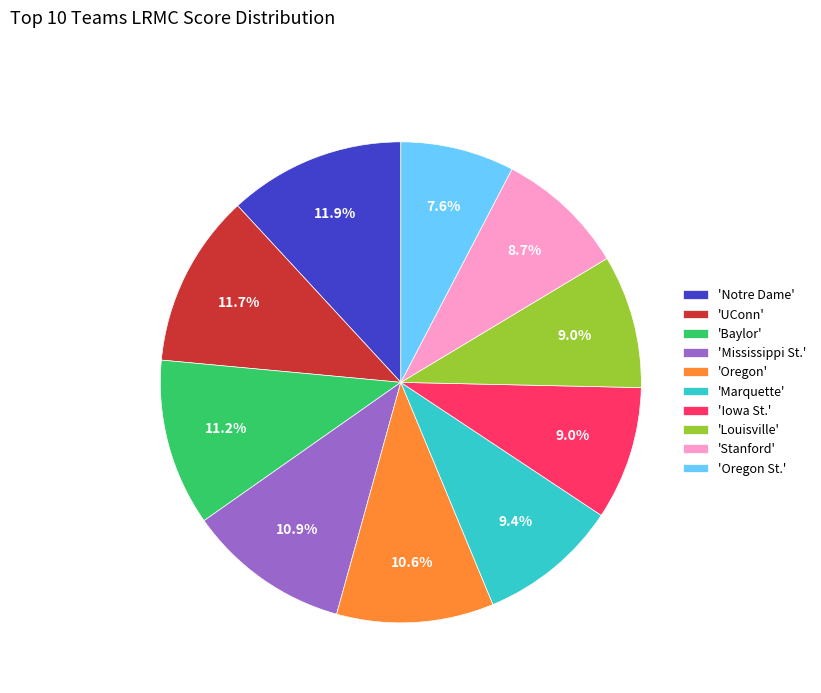

Combined, do 'Oregon St.' and 'Mississippi St.' account for over 50%?

No